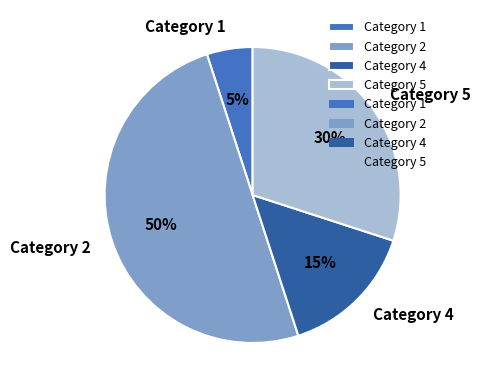

What is the ratio of the value at Category 5 to the value at Category 1?

6.0